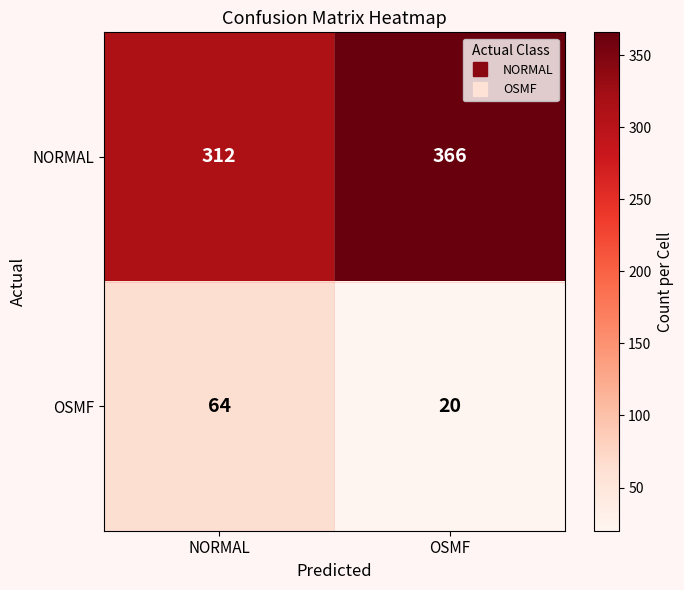

What is the approximate value of NORMAL at OSMF?

366